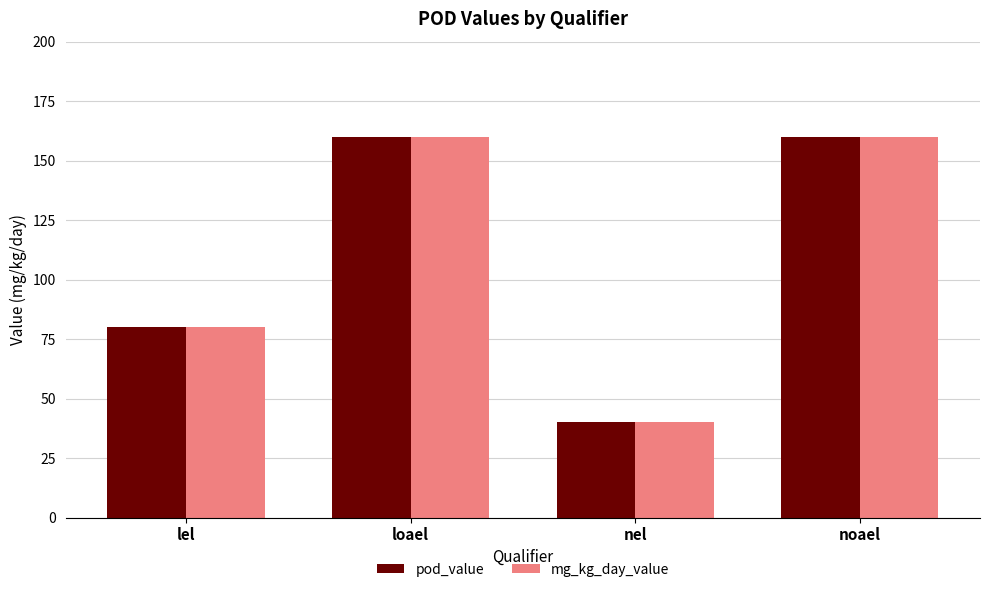

Reading left to right, what are all the values shown in this chart?

pod_value: 80	160	40	160
mg_kg_day_value: 80	160	40	160